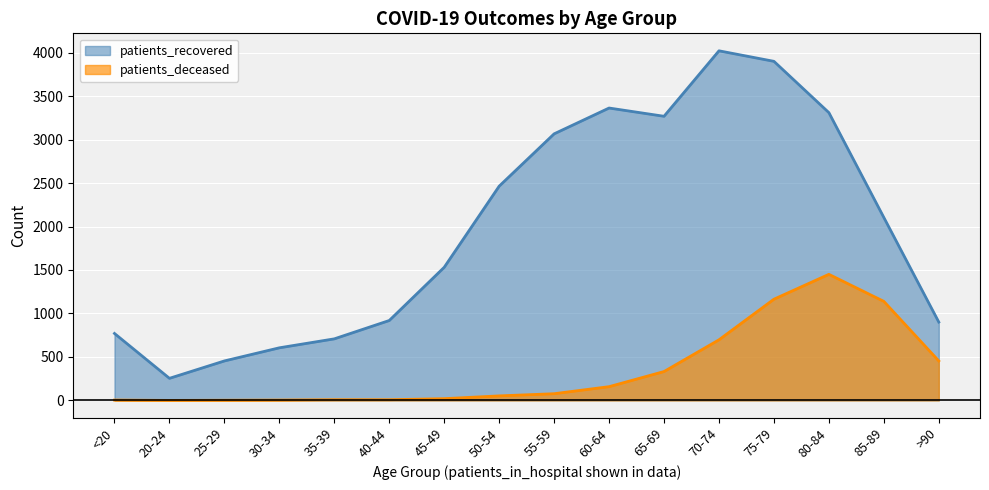

Reading left to right, list all the values displayed in this chart.

patients_recovered: 770	254	454	605	708	919	1531	2464	3066	3363	3268	4021	3900	3310	2104	901
patients_deceased: 4	0	2	4	8	8	20	52	77	158	332	697	1164	1450	1139	454